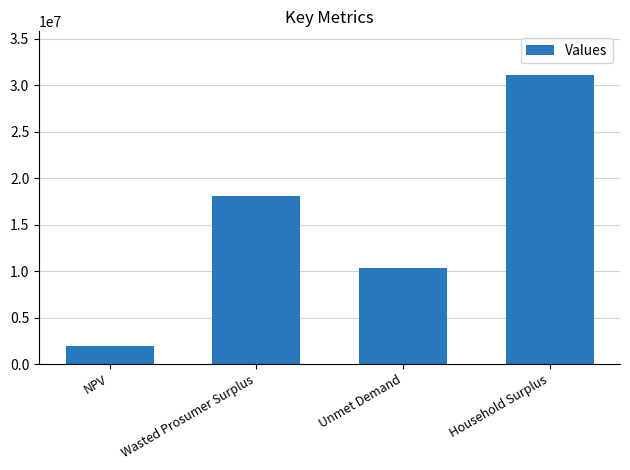

How many data points are less than 18094402?

2